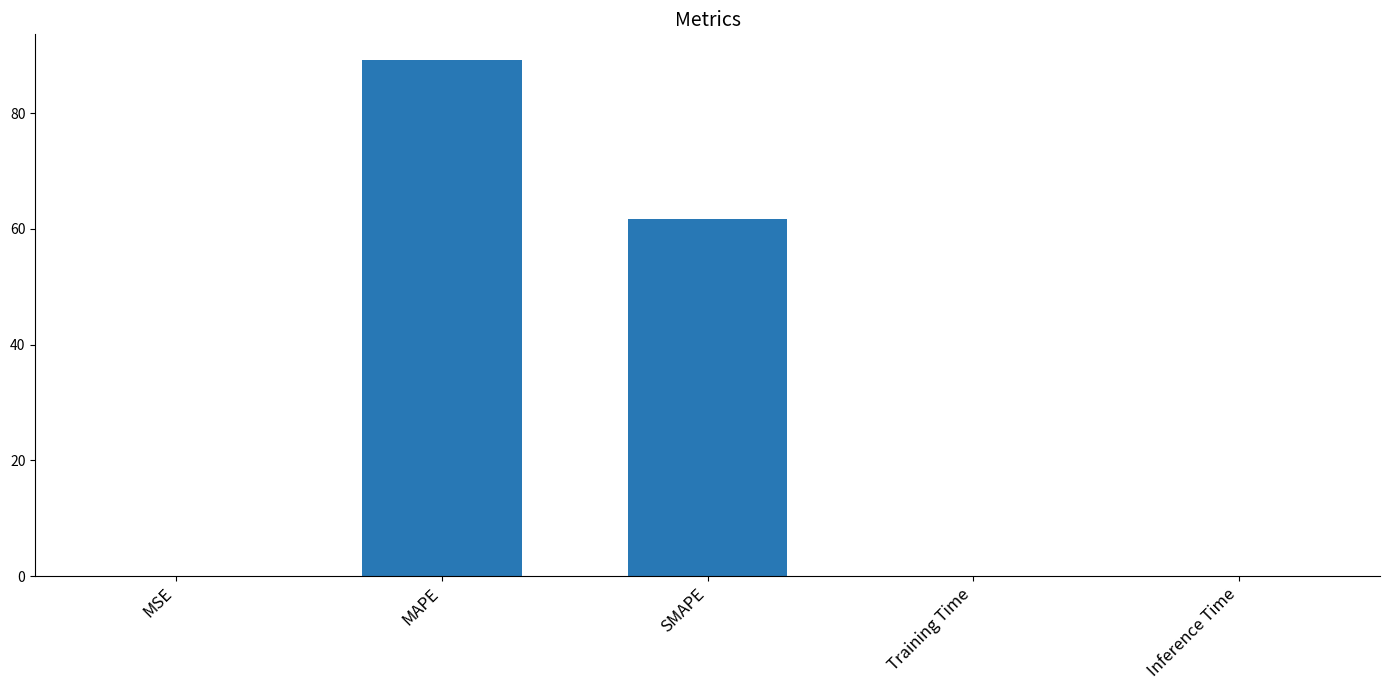

What is the sum of all values?

150.9